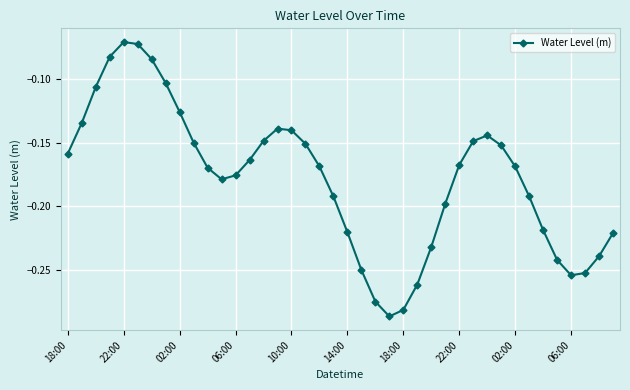

Does the chart have visible grid lines?

Yes